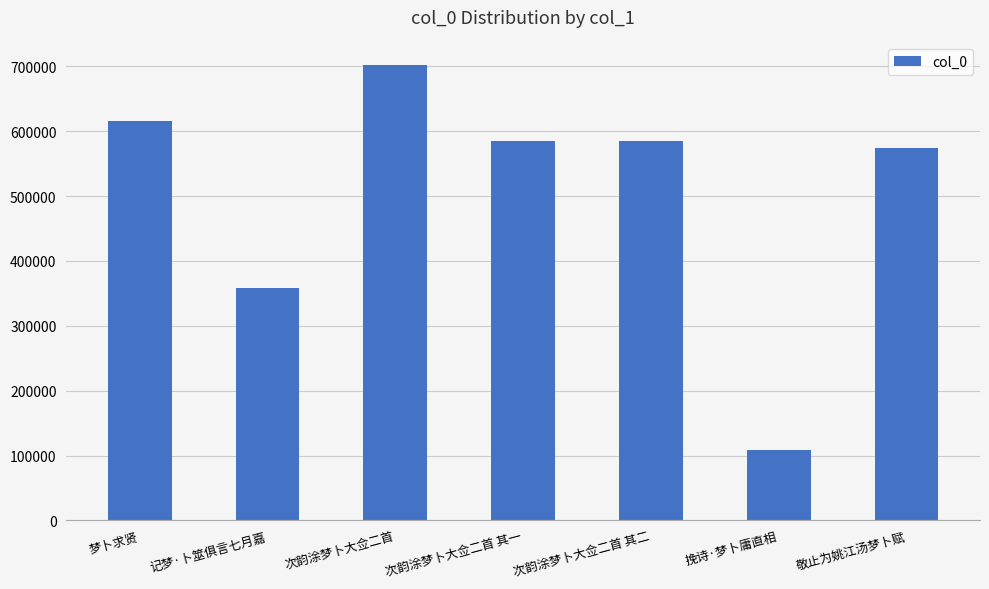

True or false: the data shows 151022 at 敬止为姚江汤梦卜赋.

False